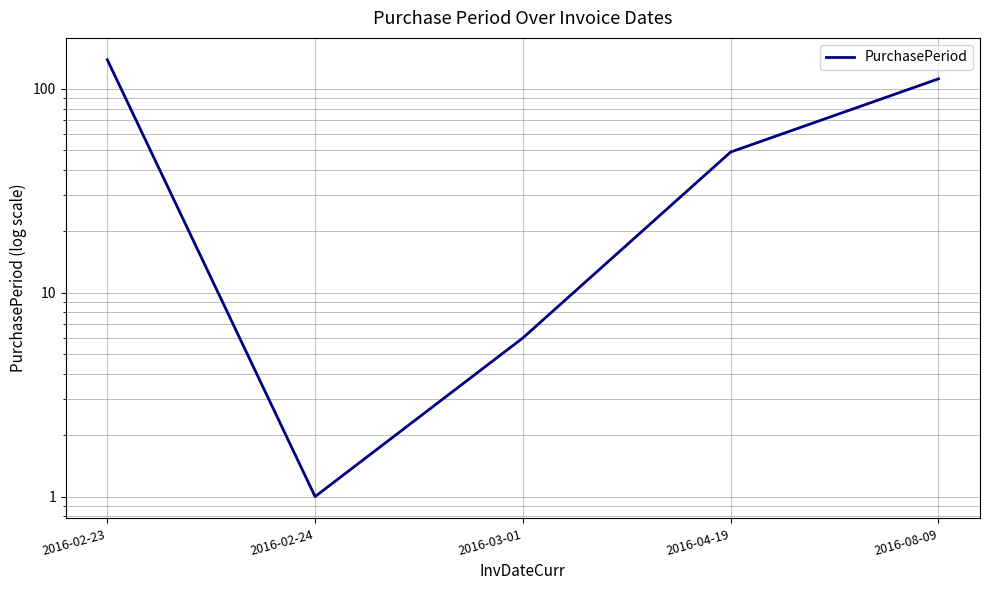

At which category does the data reach its first local valley?

2016-02-24